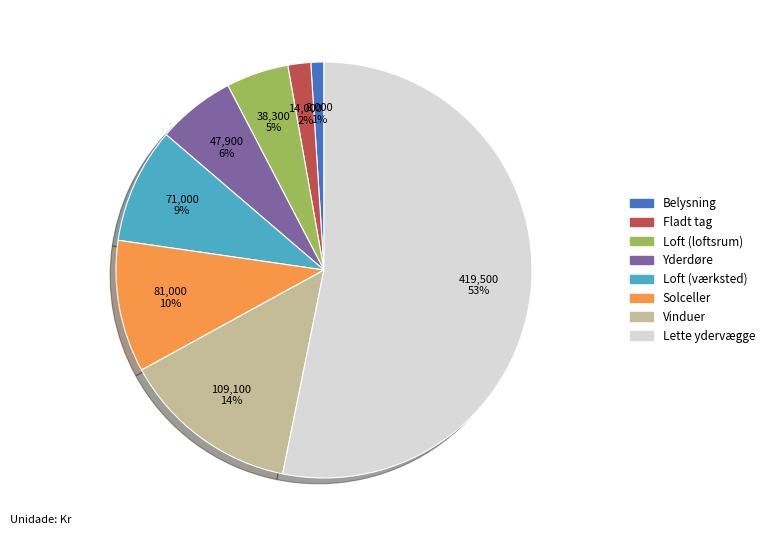

Is it true that Belysning is 1% of the pie?

True